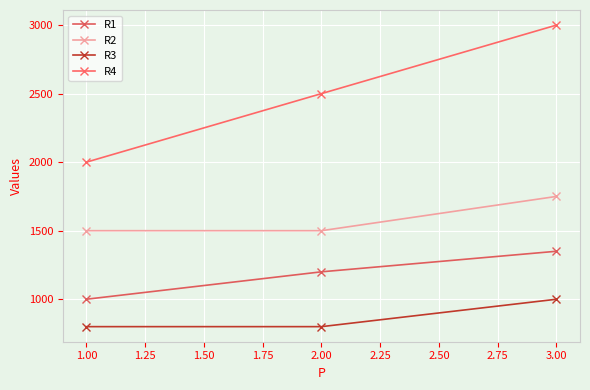

How many series are shown in this chart?

4